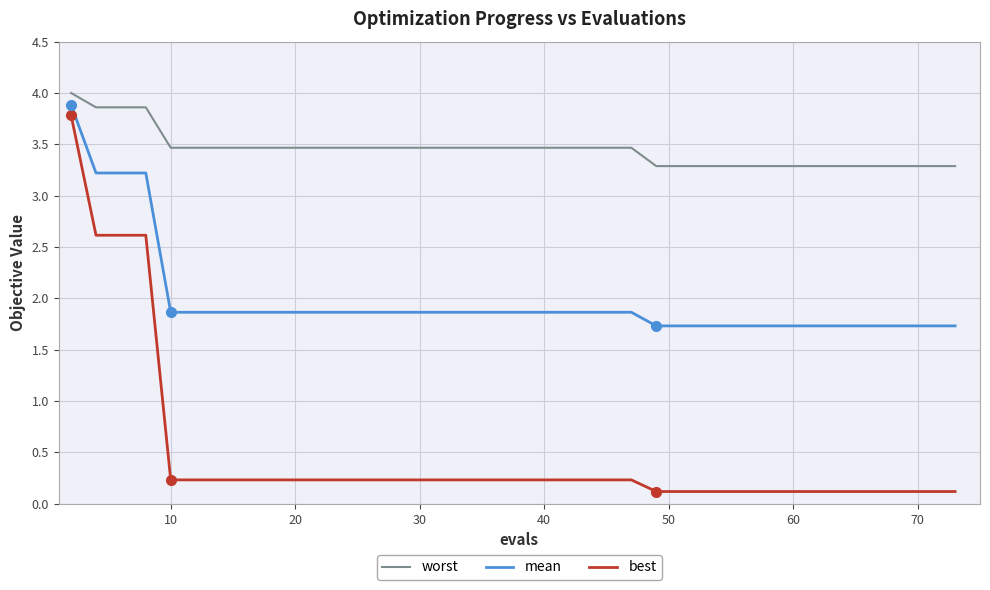

True or false: worst and mean intersect in this chart.

False